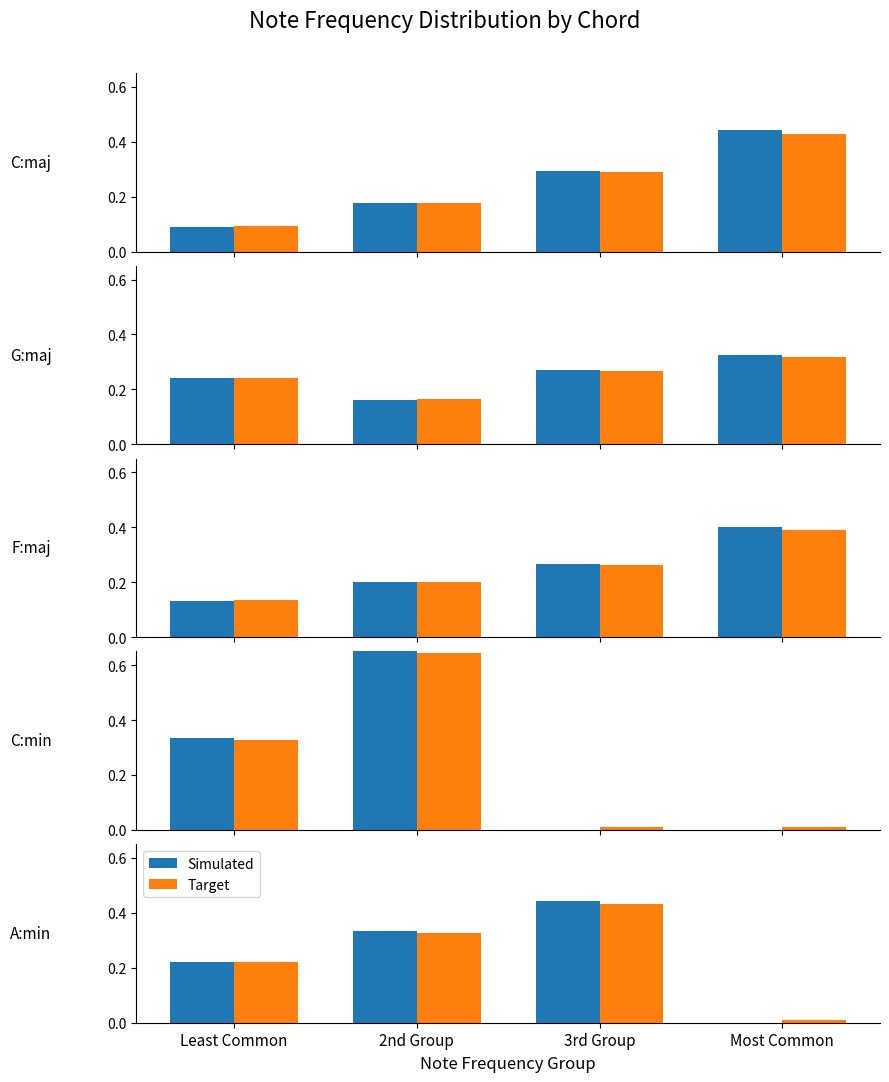

What position from the right is Most Common?

1